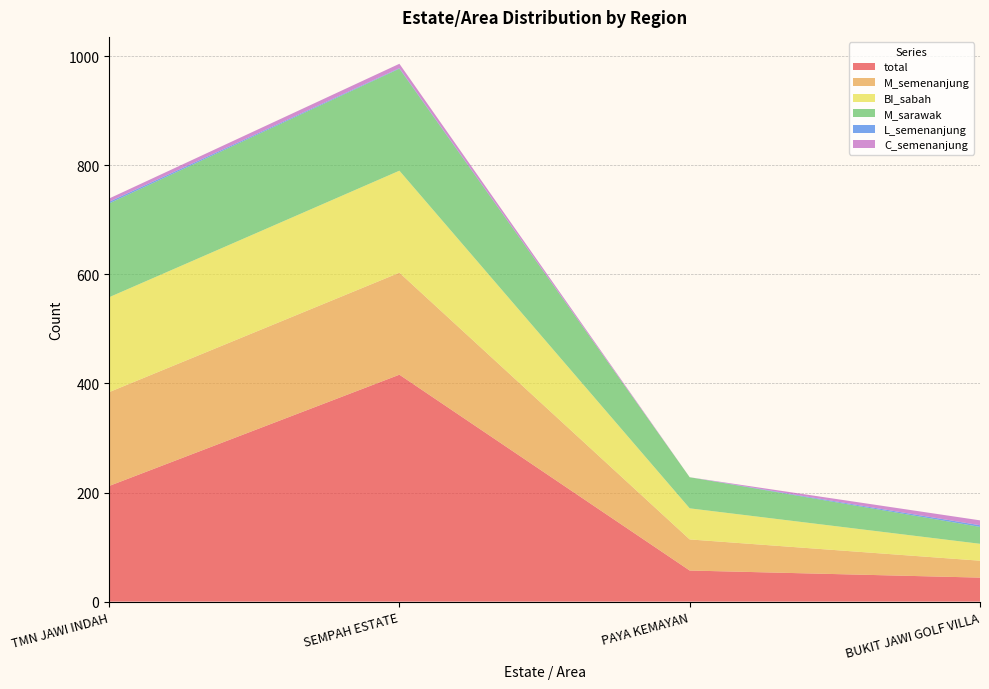

Reading right to left, extract all data points from this chart.

total: 44	57	416	212
M_semenanjung: 31	57	187	172
BI_sabah: 31	57	187	174
M_sarawak: 31	57	187	172
L_semenanjung: 3	0	1	3
C_semenanjung: 9	0	8	6